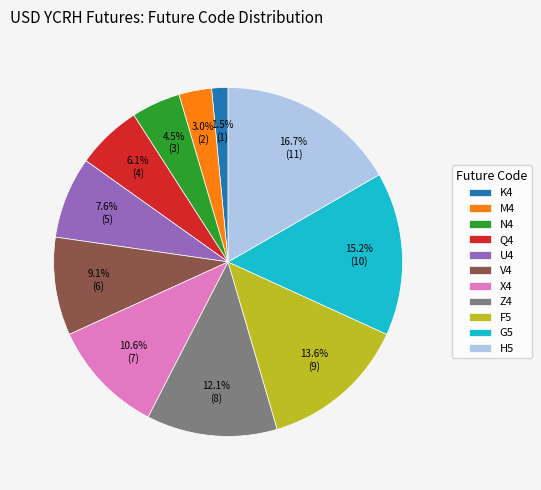

What is the smallest slice in the pie chart?

K4